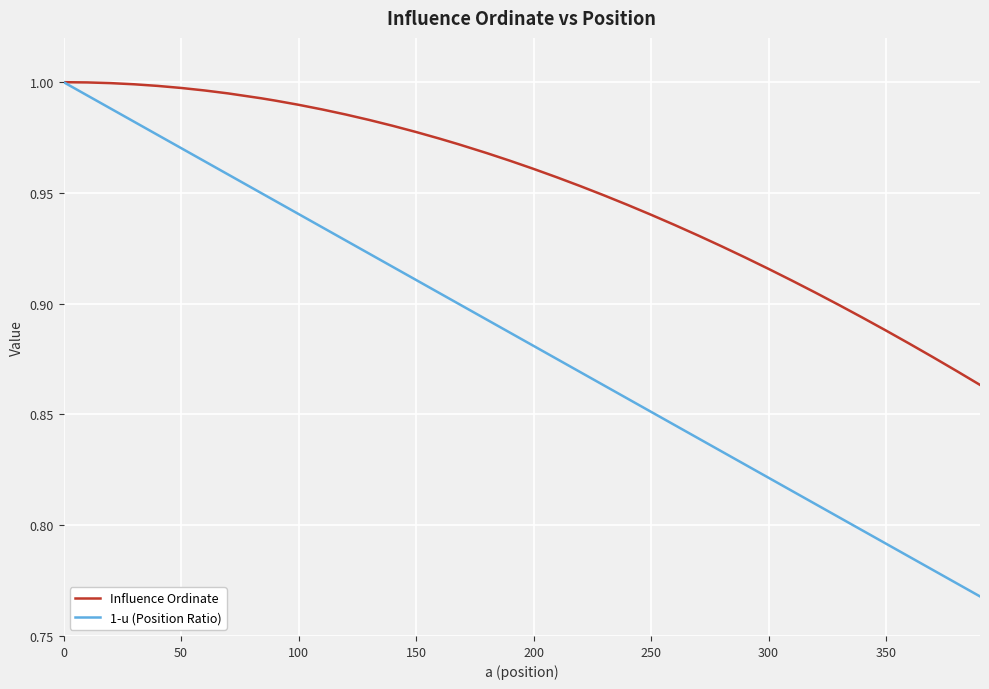

What is the sum of all 1-u (Position Ratio) values?

35.4